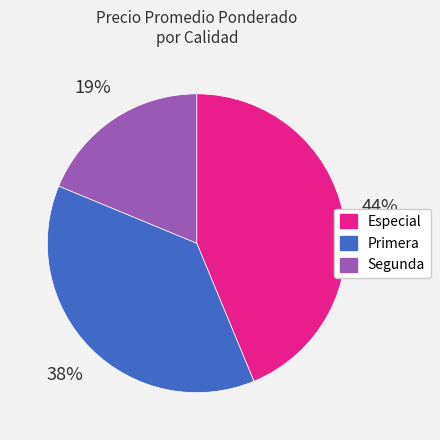

How many slices are in this pie chart?

3